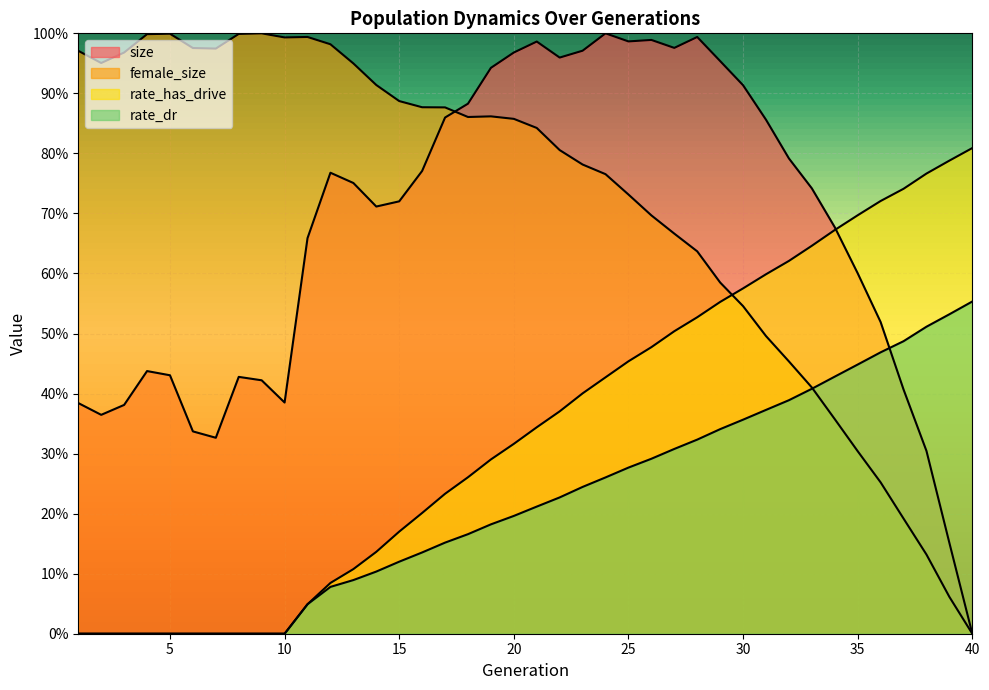

True or false: size has a value of 0.5 at 16.

False